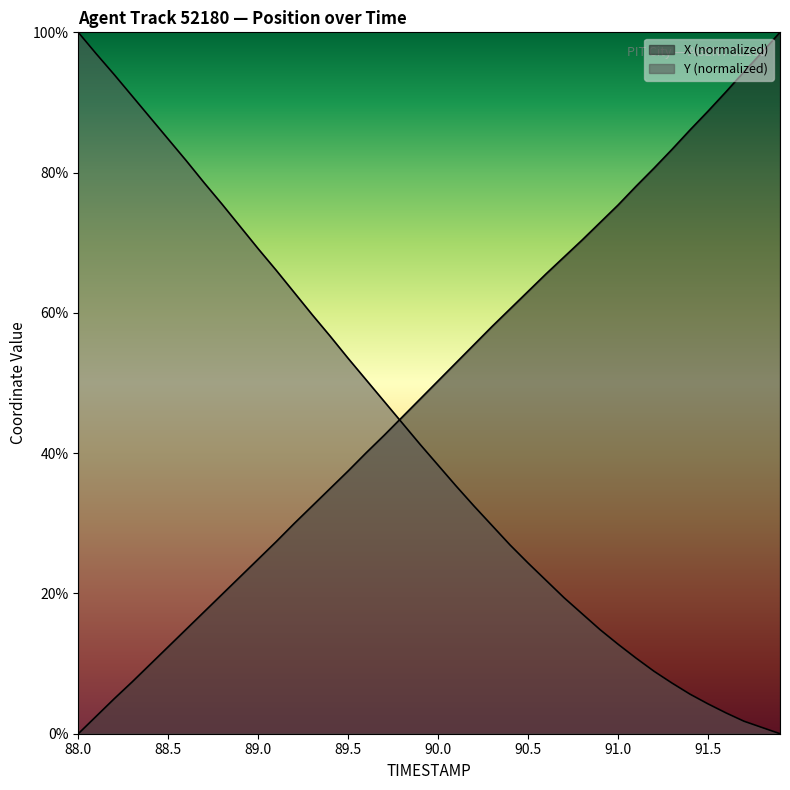

What is the total value across all series at 89.8?

89.5